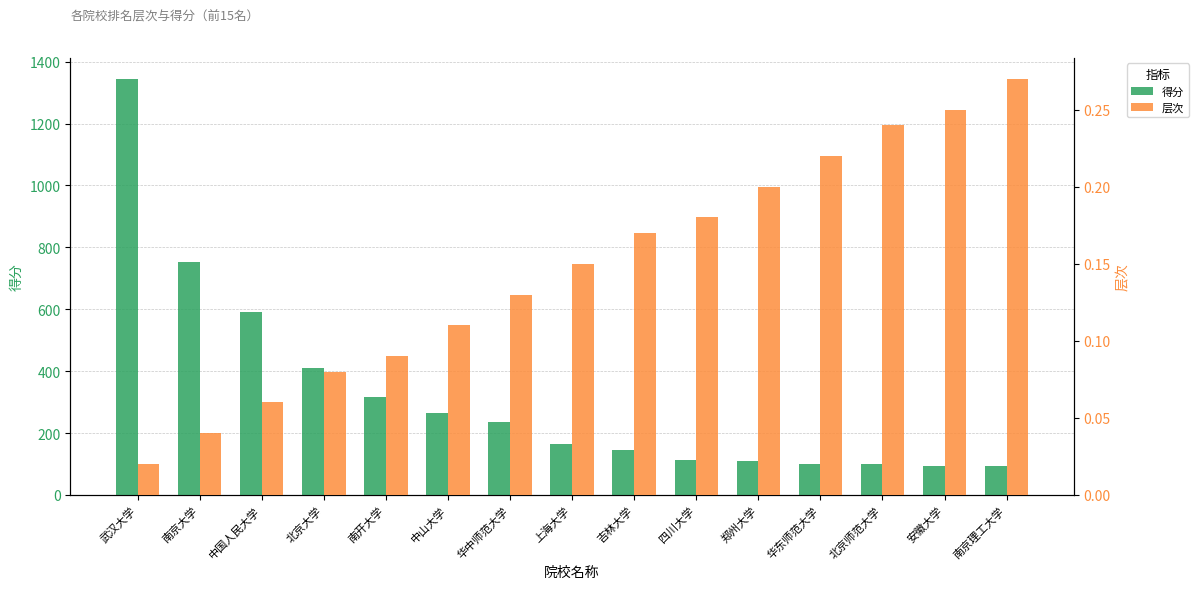

Reading right to left, list all the values displayed in this chart.

得分: 南京理工大学=94.0	安徽大学=95.0	北京师范大学=100.0	华东师范大学=101.0	郑州大学=108.0	四川大学=112.0	吉林大学=146.0	上海大学=166.0	华中师范大学=236.0	中山大学=265.0	南开大学=315.0	北京大学=411.0	中国人民大学=591.0	南京大学=753.0	武汉大学=1345.0
层次: 南京理工大学=0.3	安徽大学=0.2	北京师范大学=0.2	华东师范大学=0.2	郑州大学=0.2	四川大学=0.2	吉林大学=0.2	上海大学=0.1	华中师范大学=0.1	中山大学=0.1	南开大学=0.1	北京大学=0.1	中国人民大学=0.1	南京大学=0.0	武汉大学=0.0